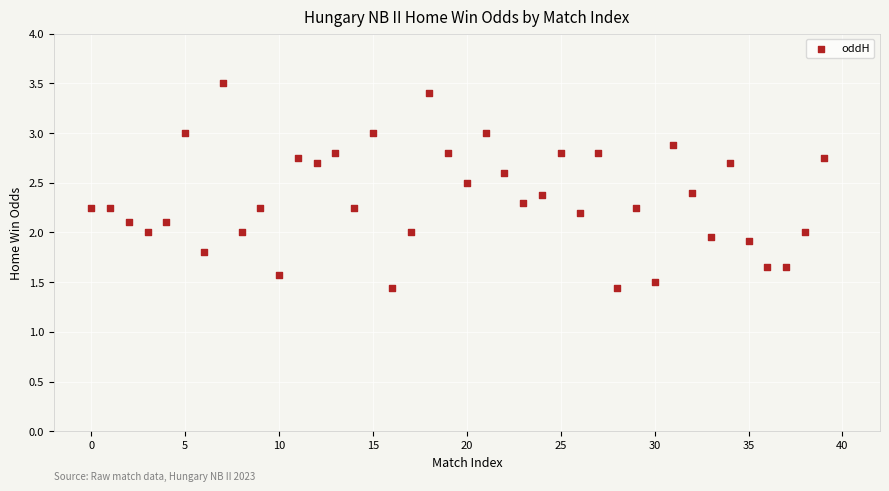

What is the range of Y values (max minus min)?

2.1